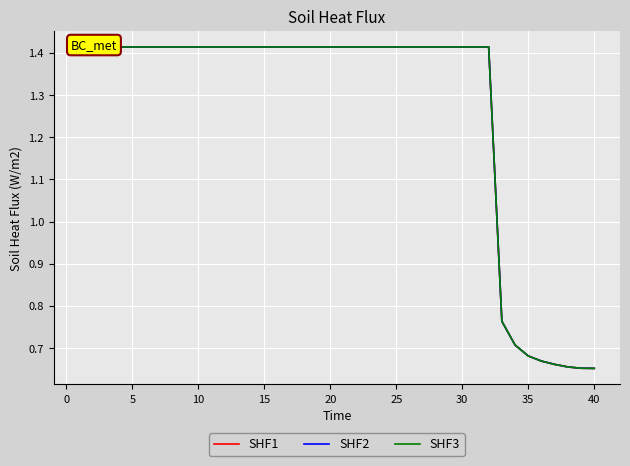

What is the difference between the maximum and minimum values in the SHF2 series?

0.8